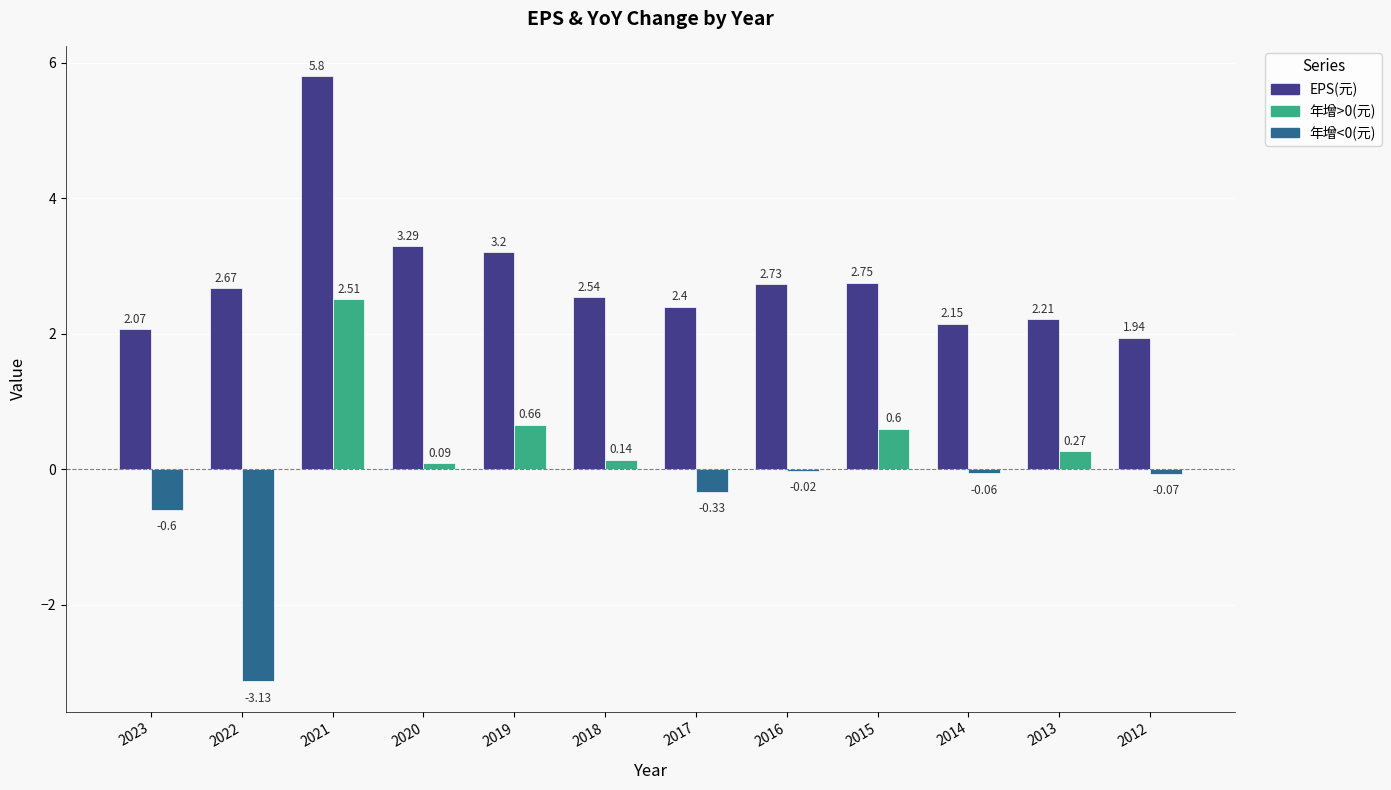

At which category is the sum across all series the highest?

2021